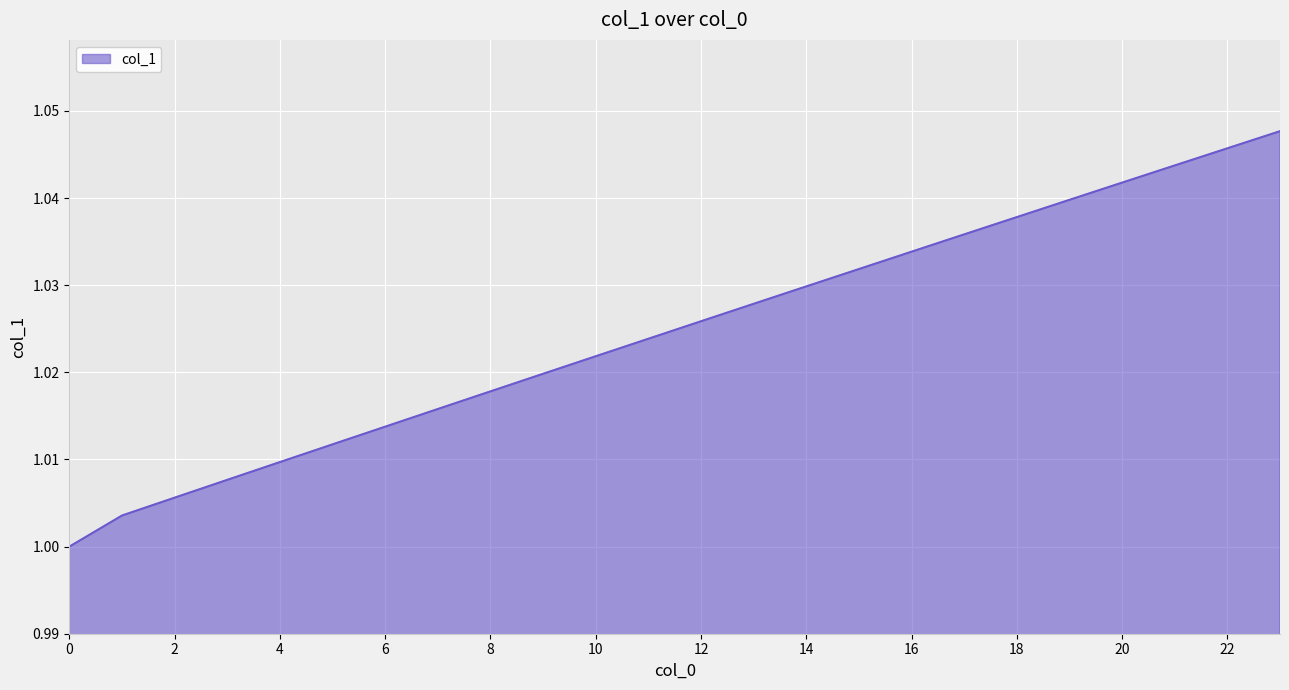

What is the average value?

1.0